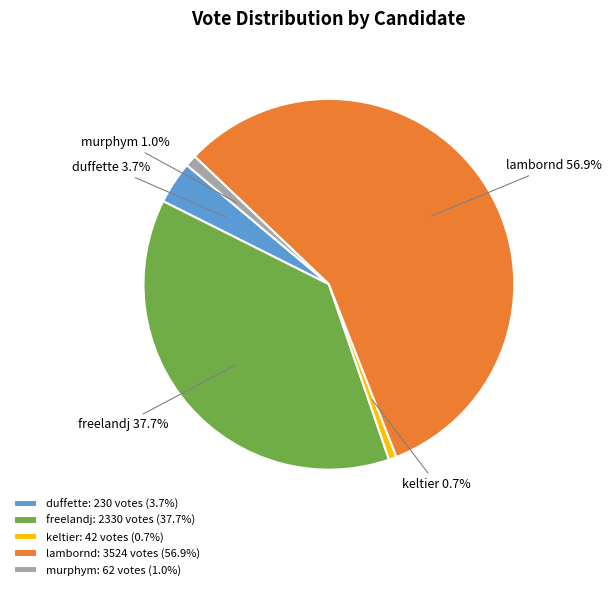

The murphym slice represents 11% of the pie. True or false?

False